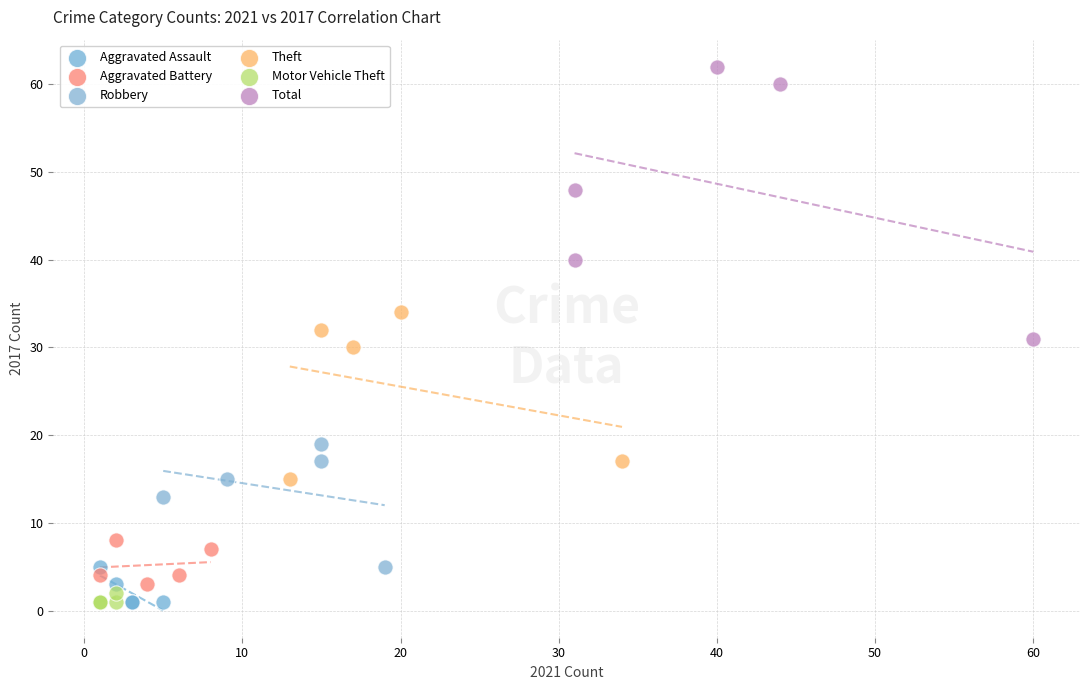

Which series has the largest Y range (max minus min)?

Total